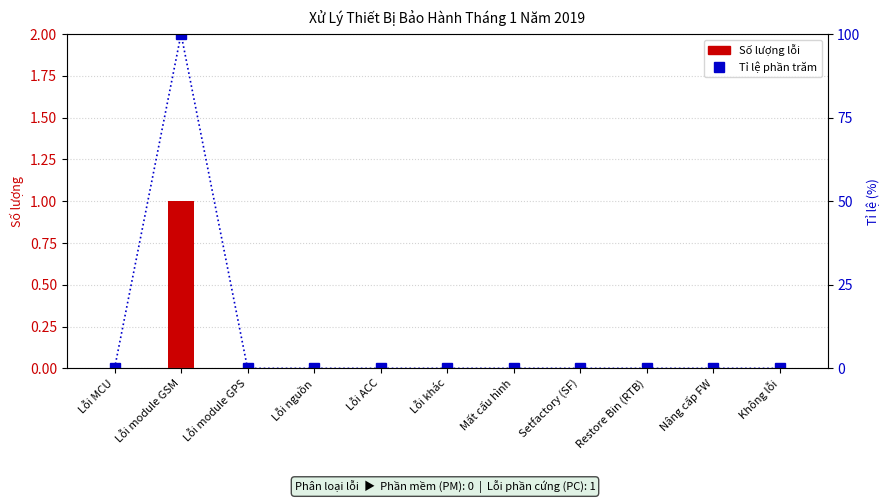

At Lỗi MCU, list the series in order from largest to smallest.

Số lượng lỗi, Tỉ lệ phần trăm